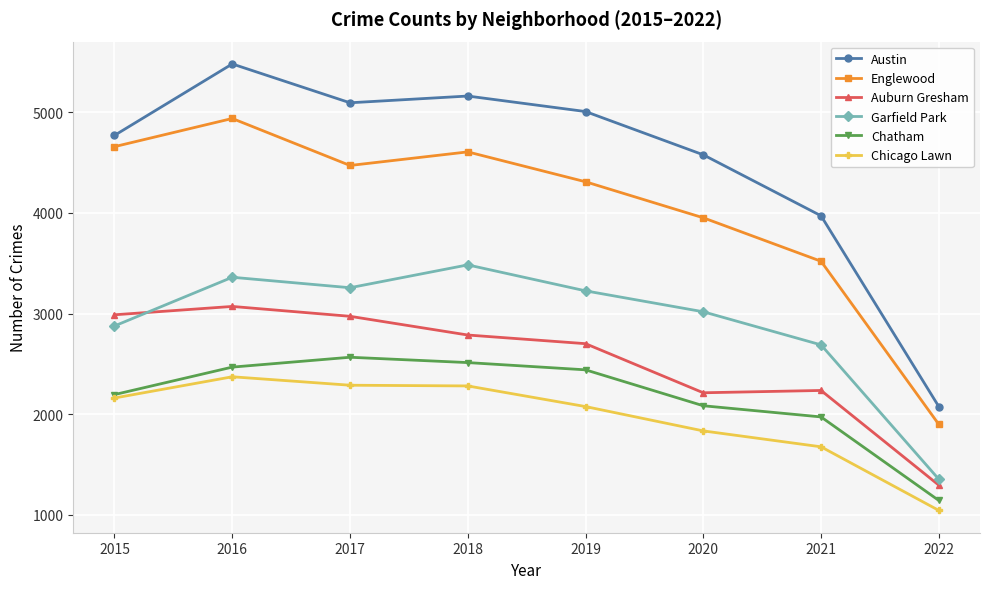

Is the value of Englewood at 2018 greater than the value of Auburn Gresham at 2021?

Yes